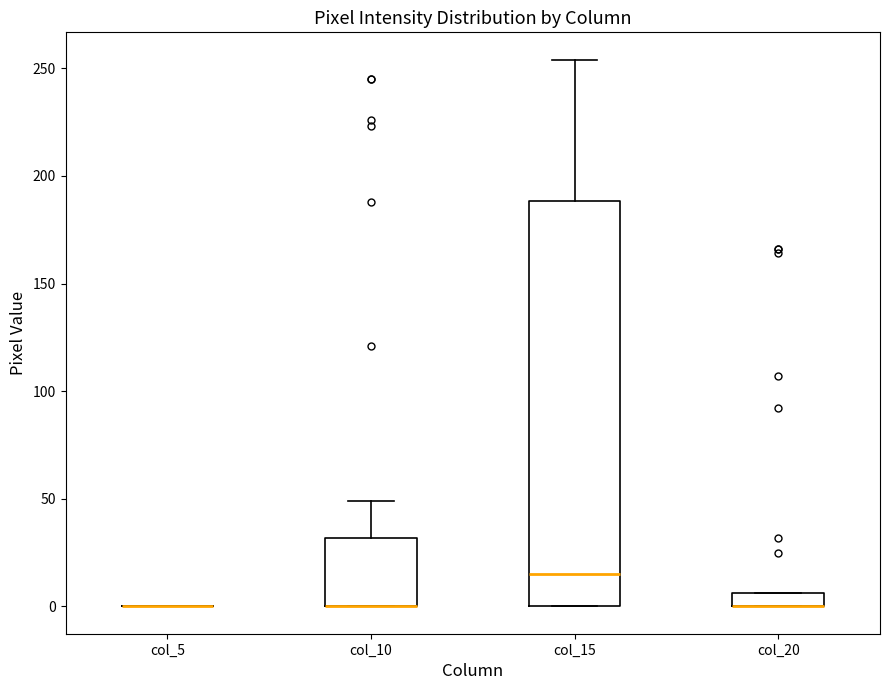

Where is the lower edge of the box for col_20 on the y-axis? The values are not printed on the chart, so give them approximately, as read against the axis.

0